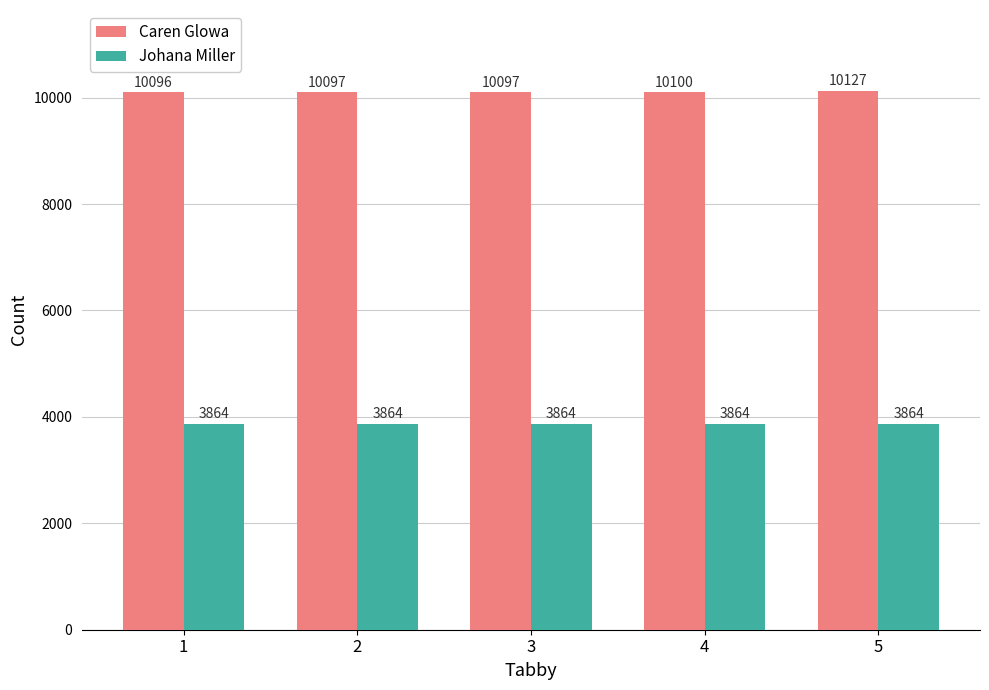

What is the difference between the highest and lowest values at 3?

6233